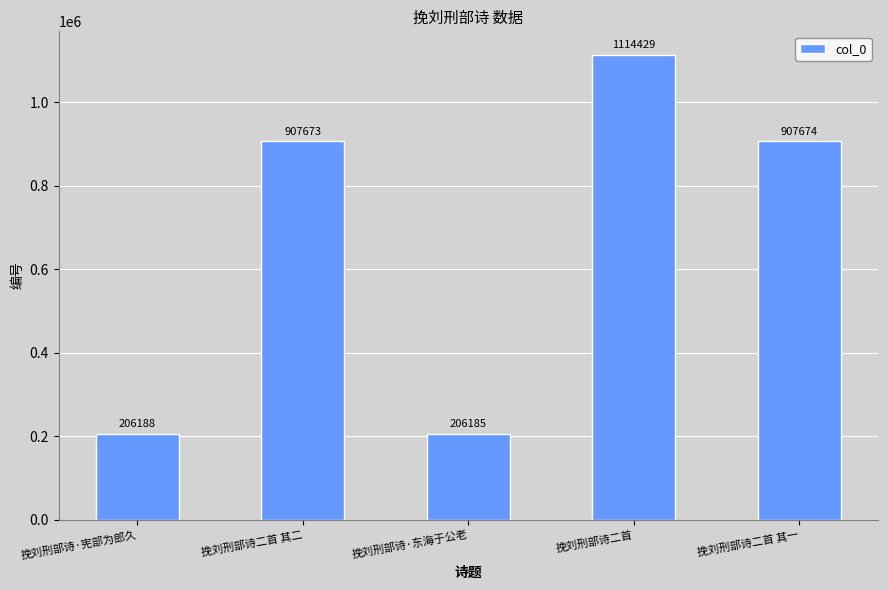

The chart shows a value of 206188 at 挽刘刑部诗·宪部为郎久. True or false?

True